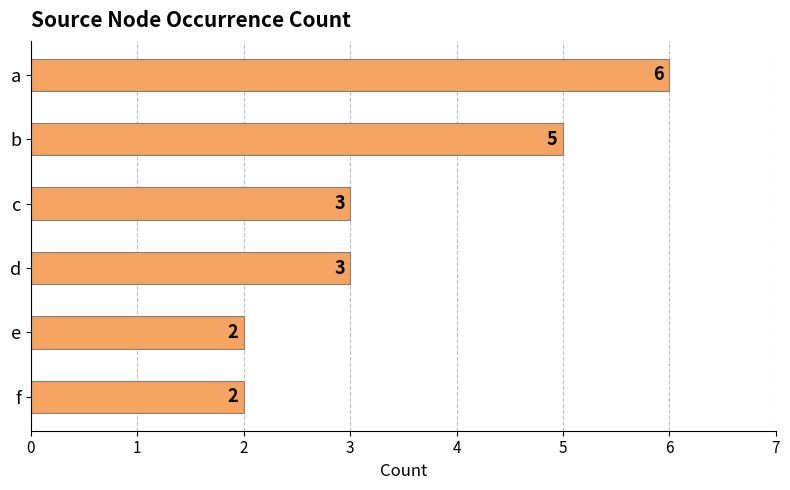

Read the value at a.

6